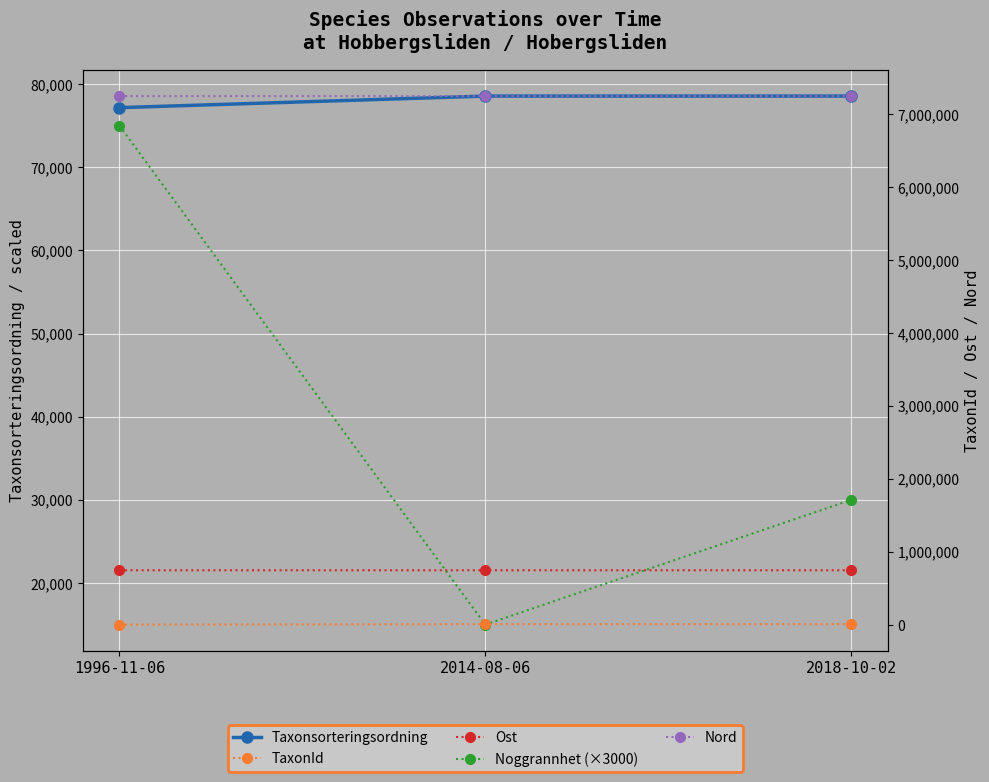

Which category has the lowest value in the Taxonsorteringsordning series?

1996-11-06